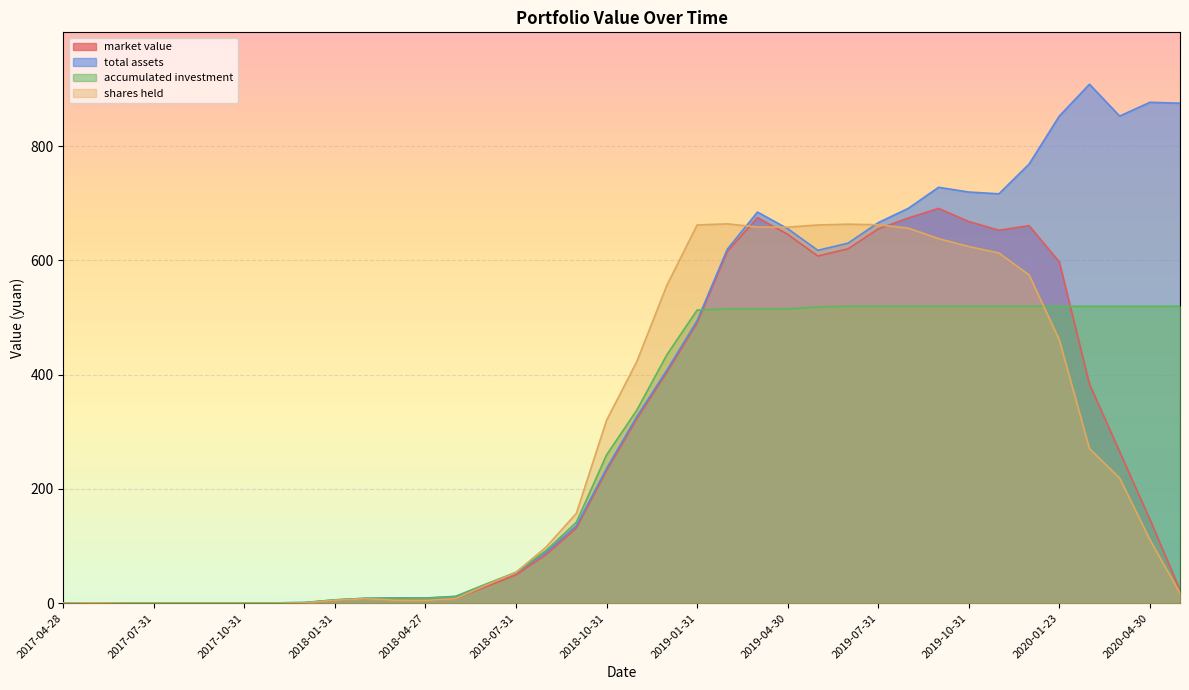

At which label does market value first exceed 147?

2018-10-31